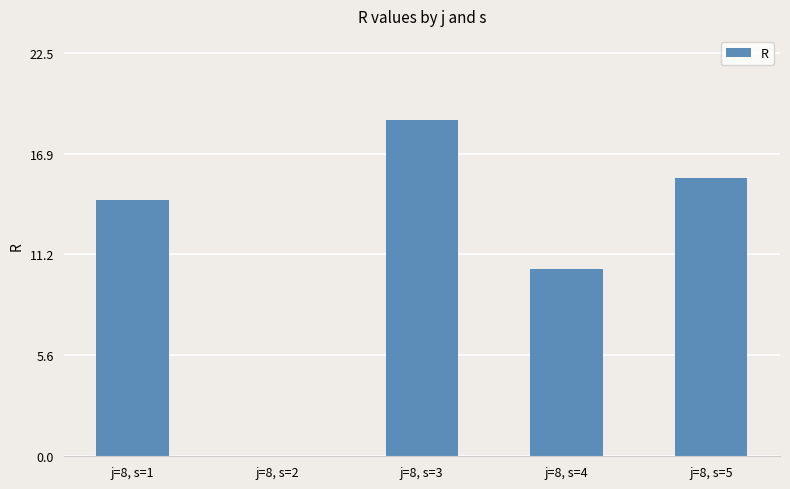

Are the bars horizontal?

No